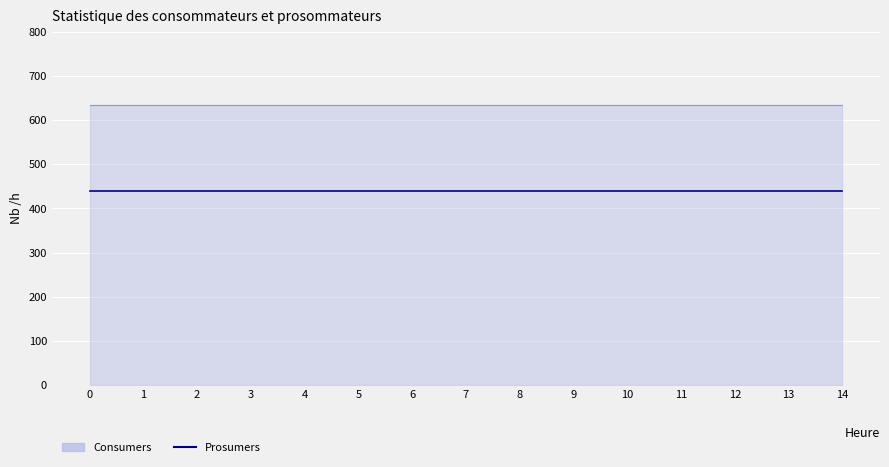

Which series has the largest range (max minus min)?

Consumers